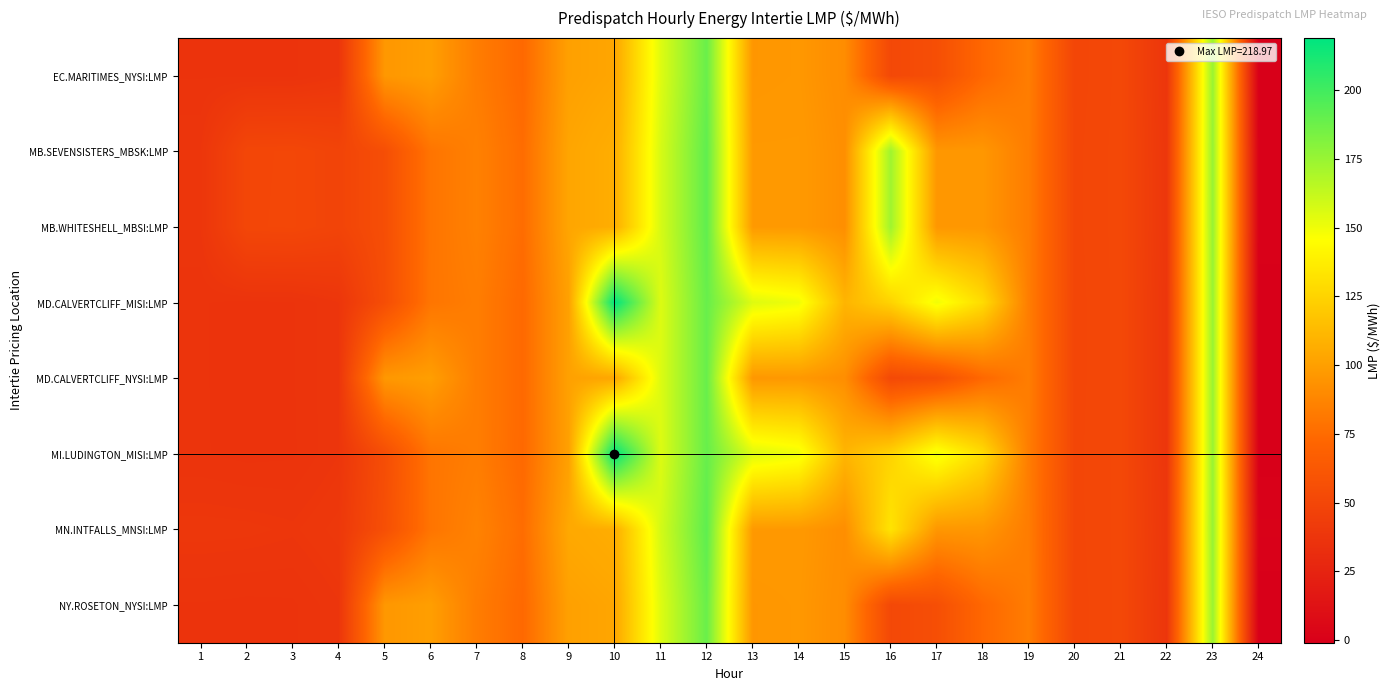

Rank the series at 9 from highest to lowest value.

MN.INTFALLS_MNSI:LMP, MB.SEVENSISTERS_MBSK:LMP, MB.WHITESHELL_MBSI:LMP, MD.CALVERTCLIFF_MISI:LMP, MD.CALVERTCLIFF_NYSI:LMP, EC.MARITIMES_NYSI:LMP, MI.LUDINGTON_MISI:LMP, NY.ROSETON_NYSI:LMP